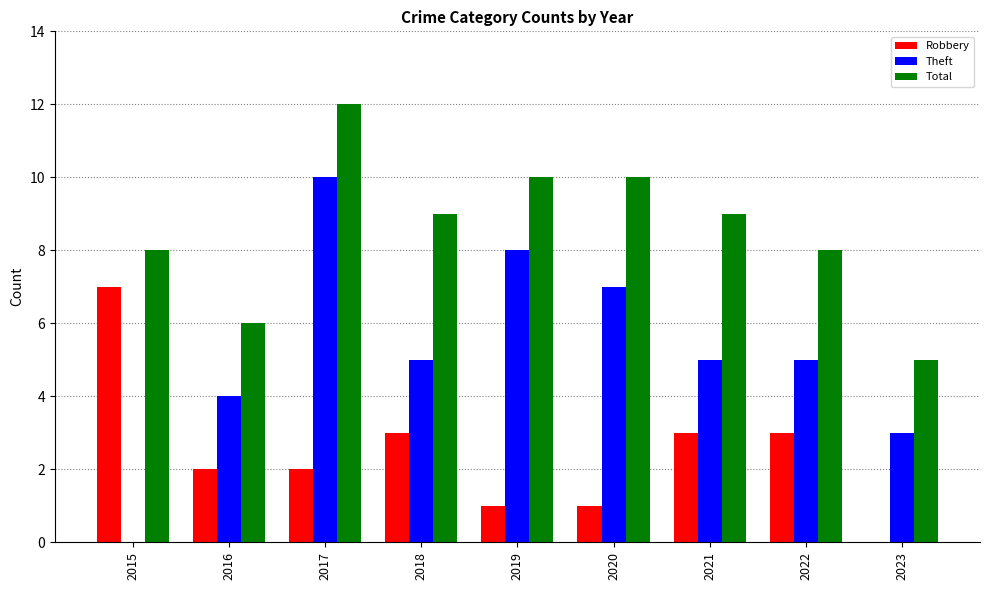

Count the Robbery values in the range 1 to 3.

7